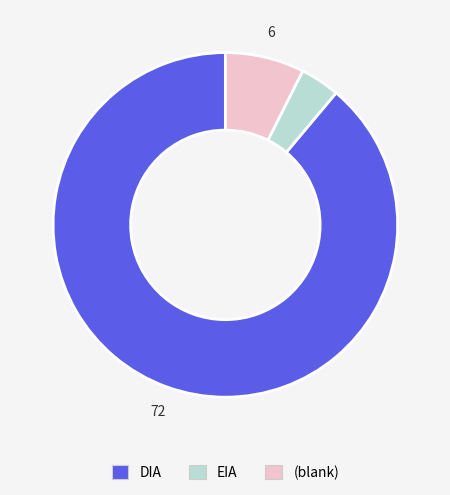

Is there a majority slice in this chart?

Yes